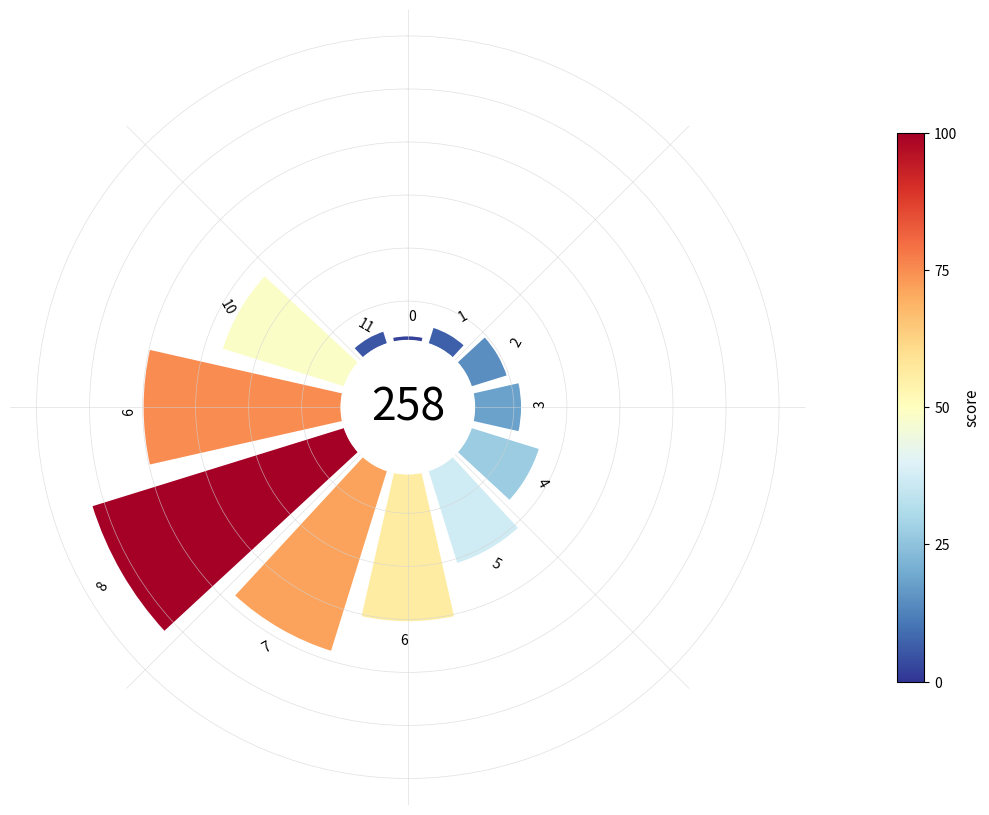

How many segments does this pie chart have?

12